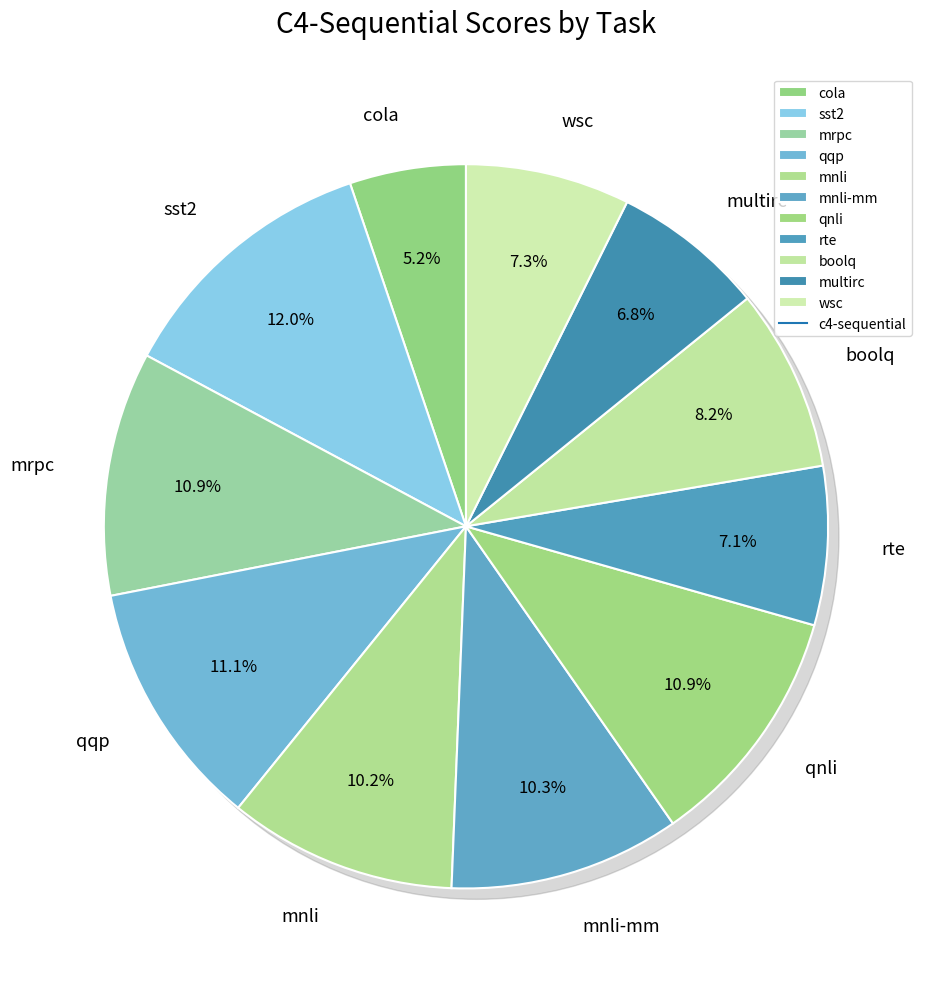

The cola slice represents 1% of the pie. True or false?

False